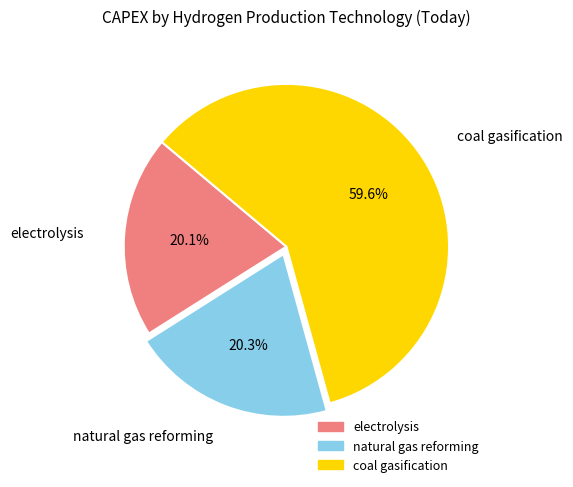

Is there any slice that represents more than half of the pie?

Yes